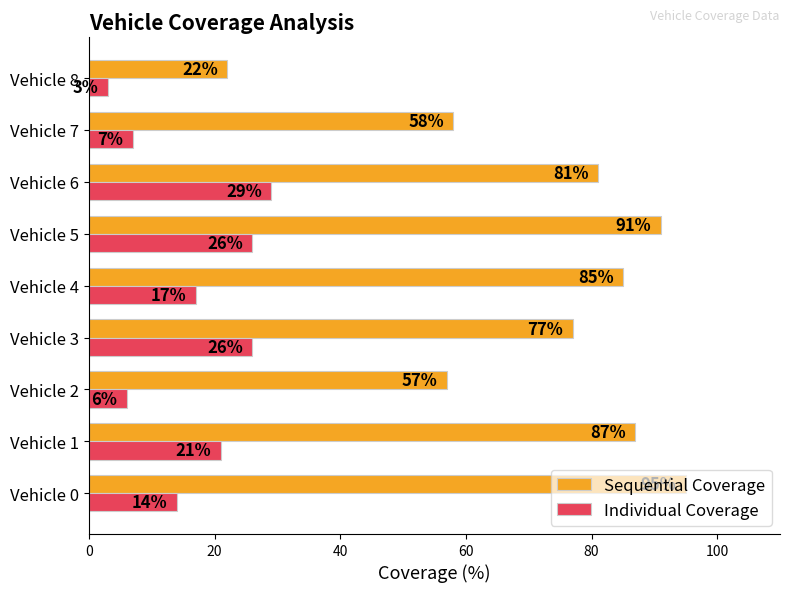

What is the lowest value of the Sequential Coverage series?

22